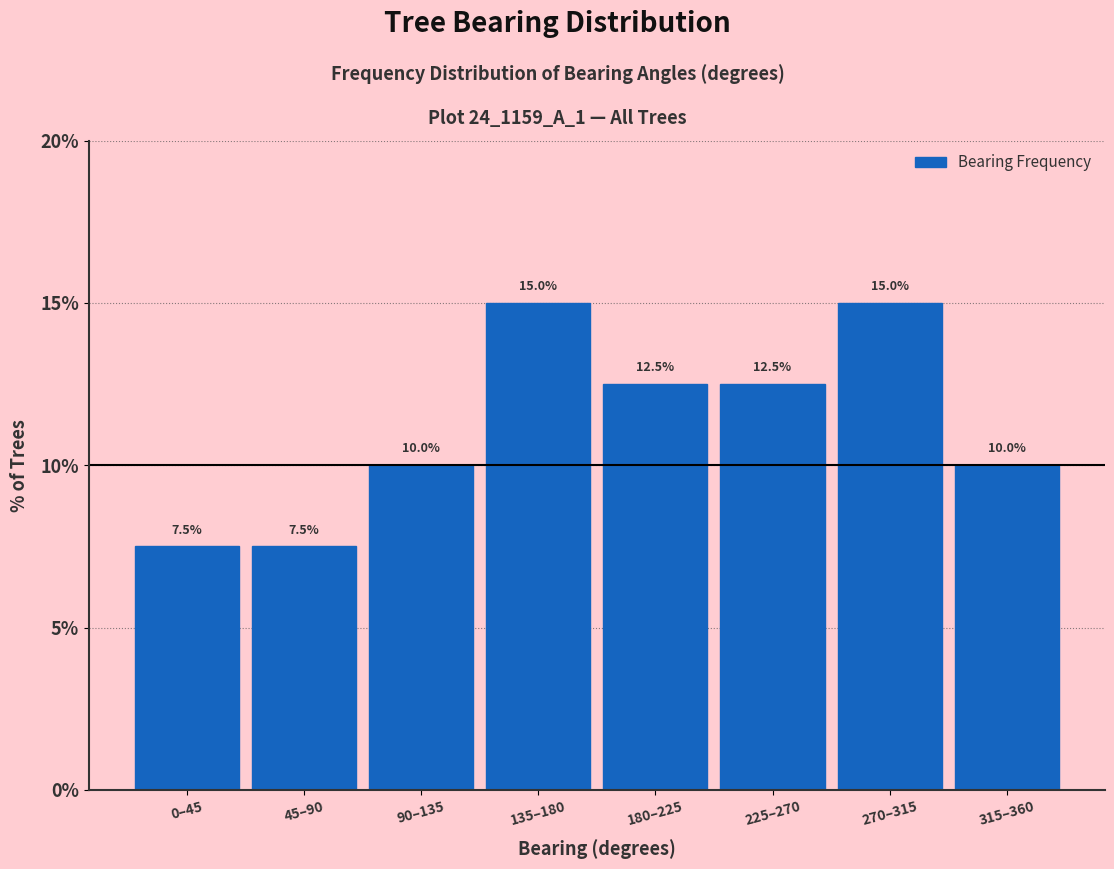

Reading left to right, extract all data points from this chart.

7.5	7.5	10.0	15.0	12.5	12.5	15.0	10.0